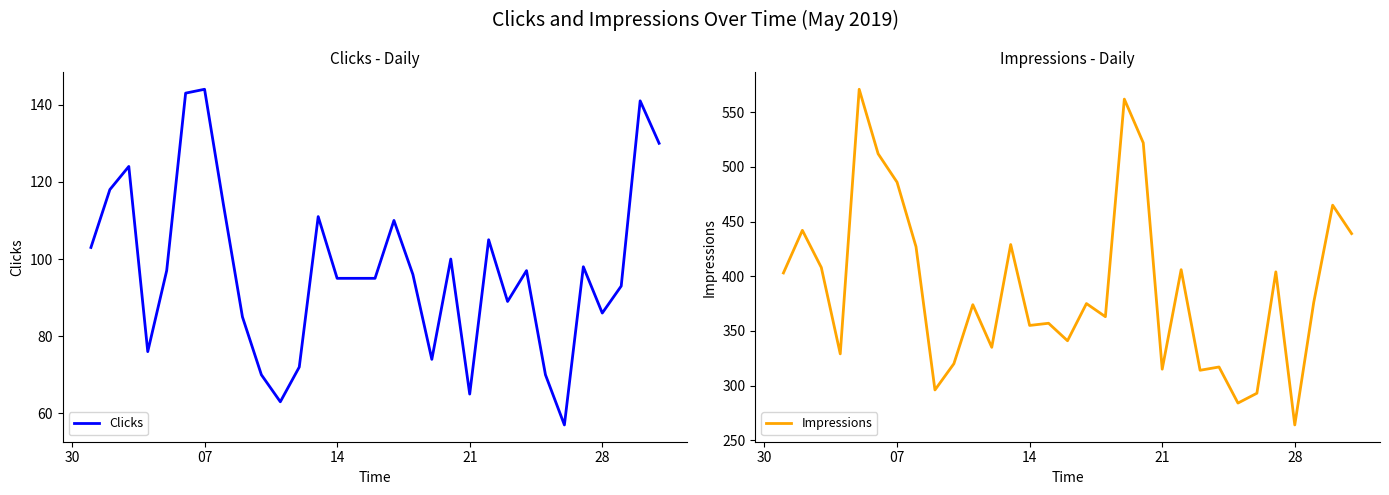

True or false: Clicks and Impressions intersect in this chart.

False